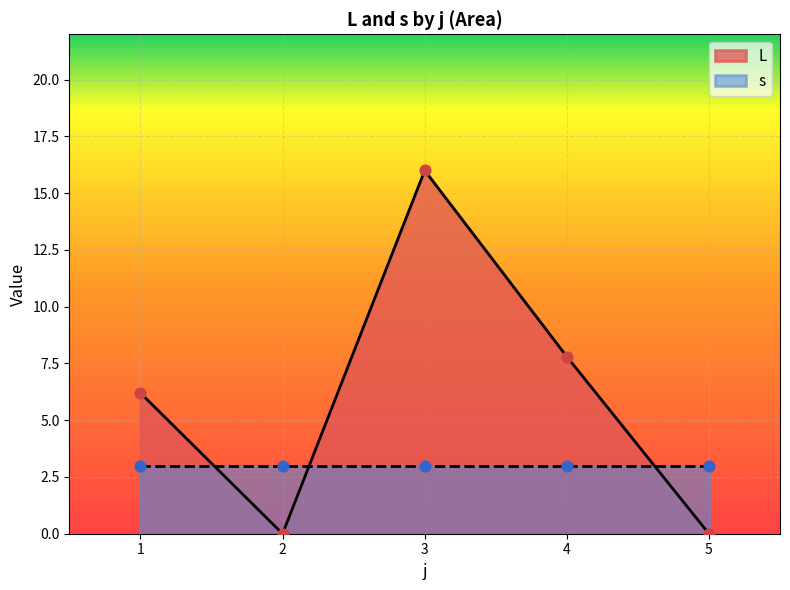

The L series shows 0.0 at 2. True or false?

True